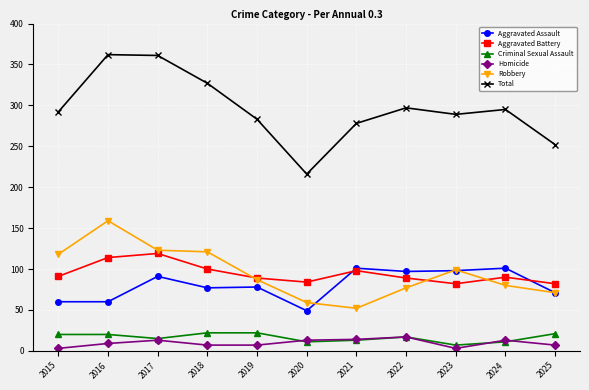

What is the maximum value shown in the chart?

362